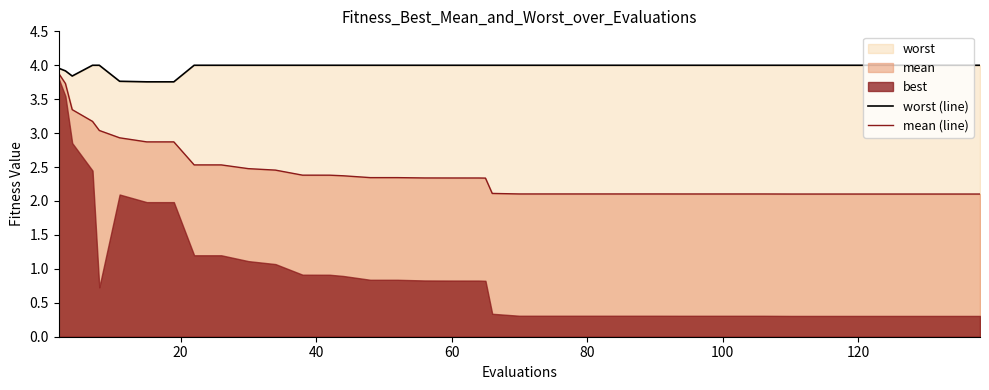

What is the minimum value for worst (line)?

3.8